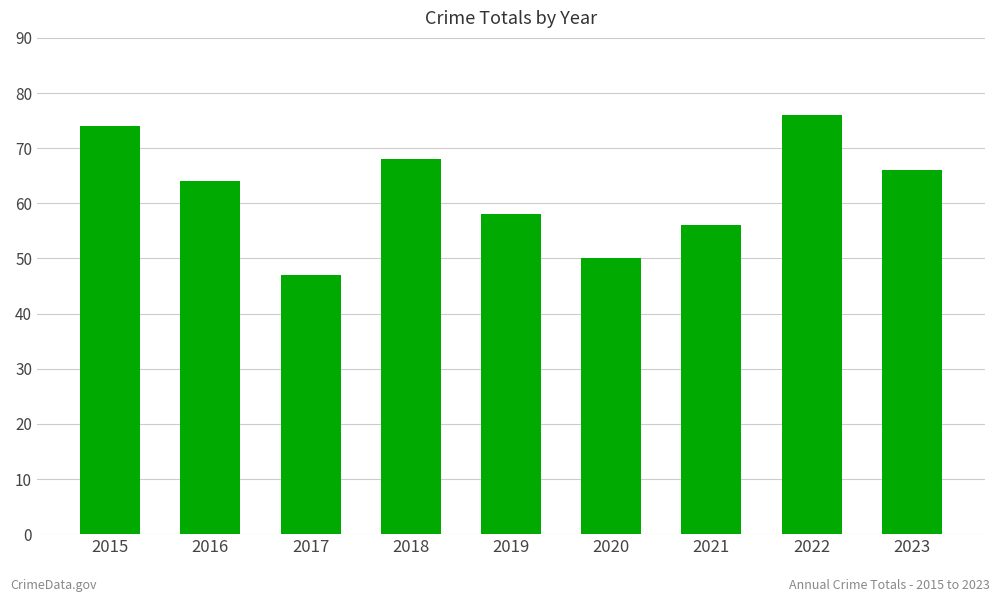

How many data points are less than 64?

4